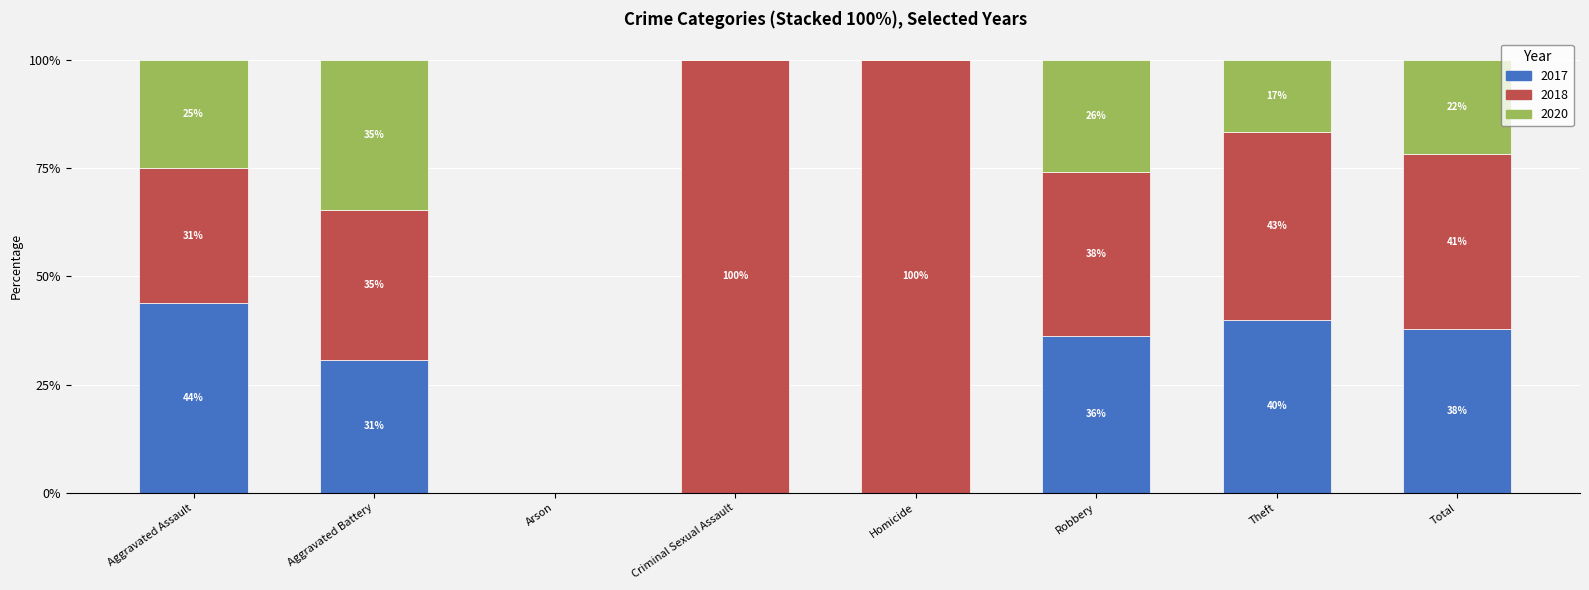

Which series has the largest range (max minus min)?

2018